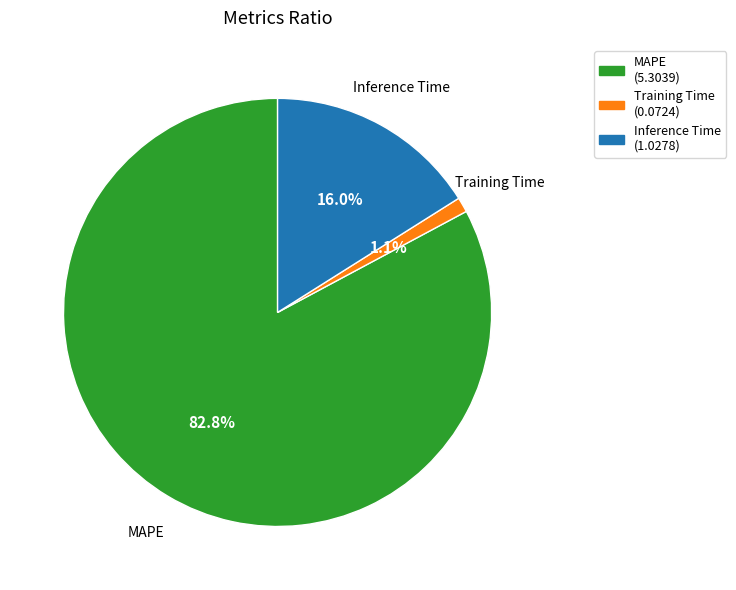

Is the sum of Inference Time and MAPE greater than half?

Yes